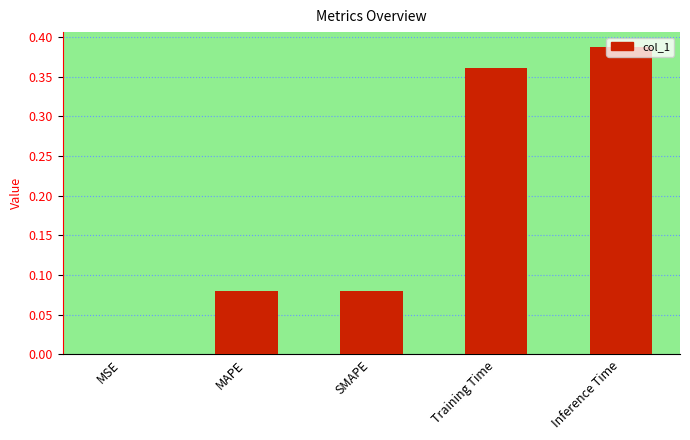

At which category does the chart reach its peak across all series?

Inference Time